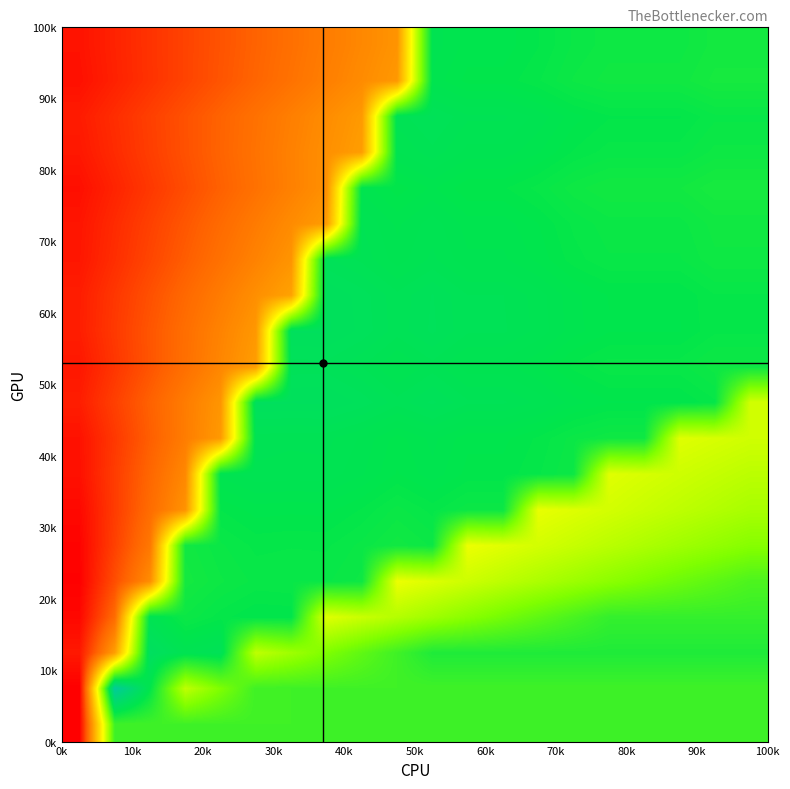

How many distinct data groups are displayed?

20